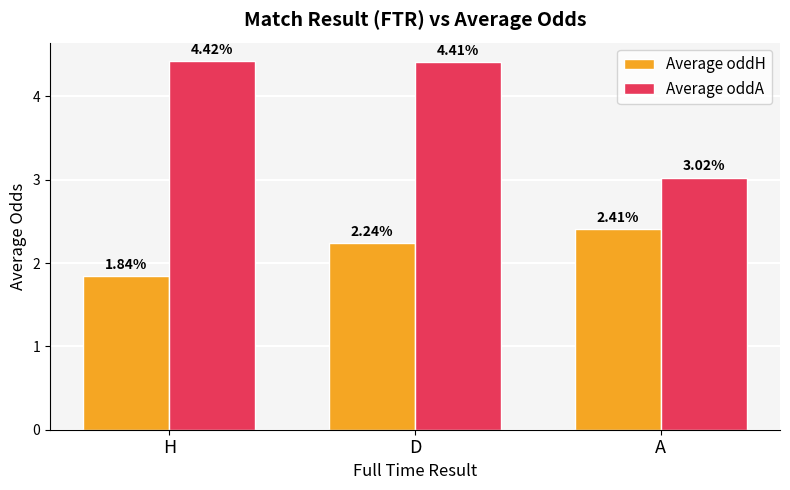

How many values in the Average oddH series are below 2?

1